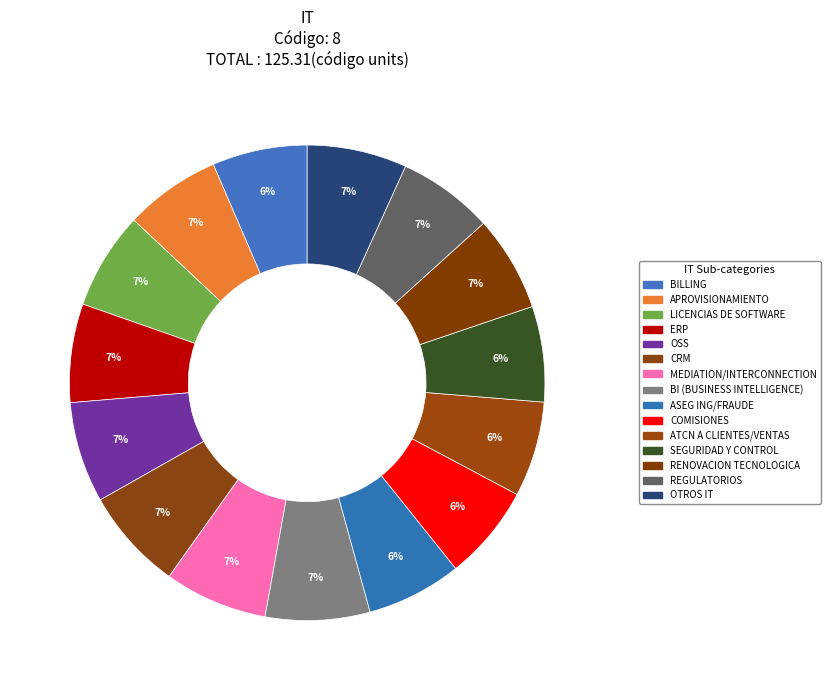

Do BILLING and REGULATORIOS together represent more than half of the pie?

No